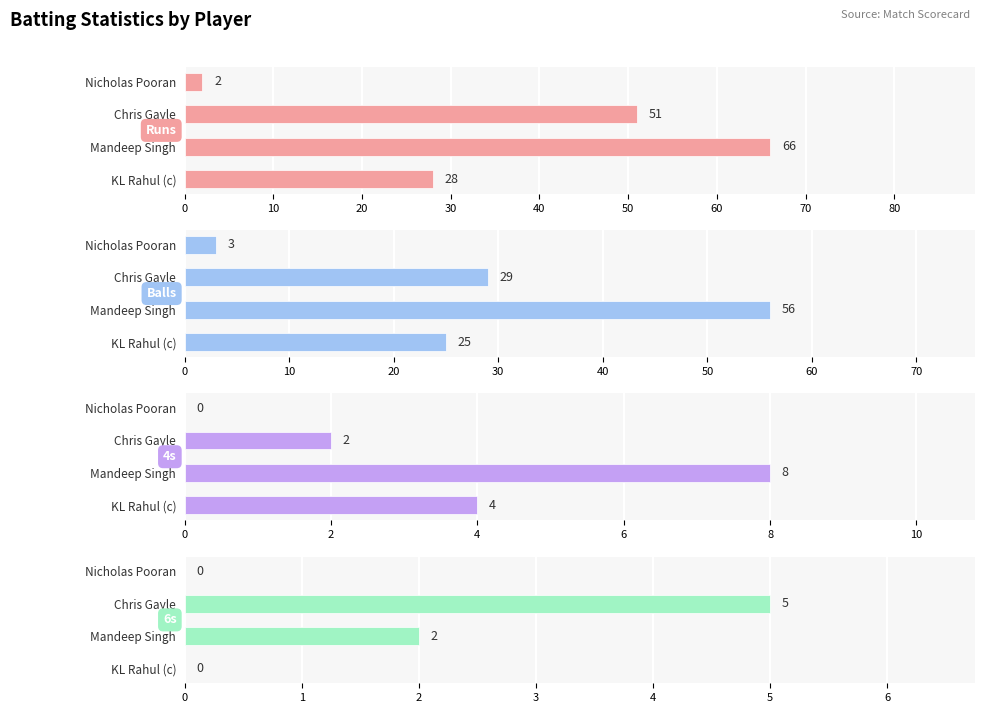

What are all the series names shown in the legend?

Runs, Balls, 4s, 6s